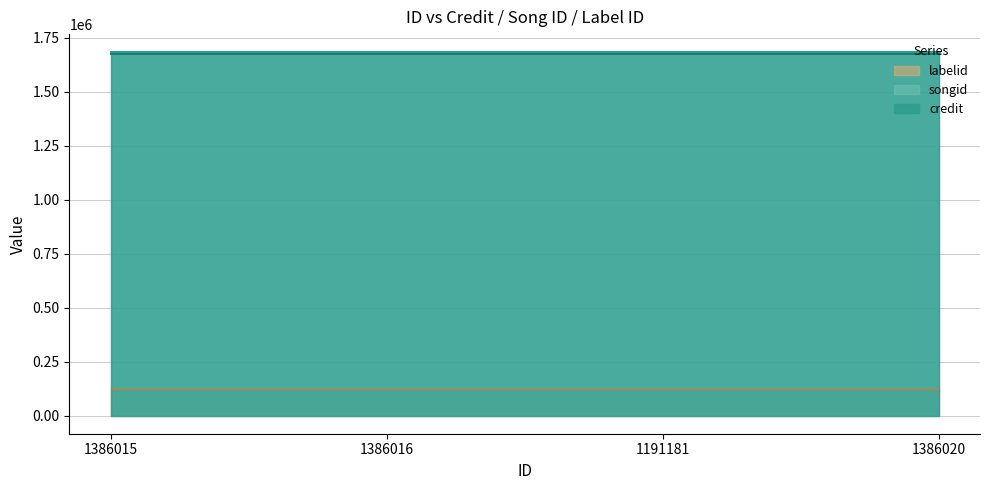

Which series has the largest total across all categories?

credit